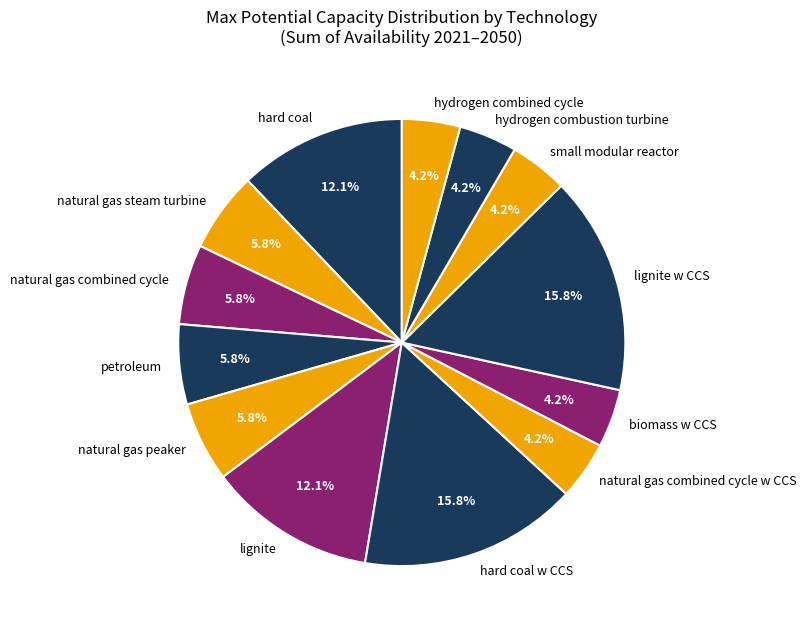

What percentage do biomass w CCS and hydrogen combustion turbine together represent?

8.4%